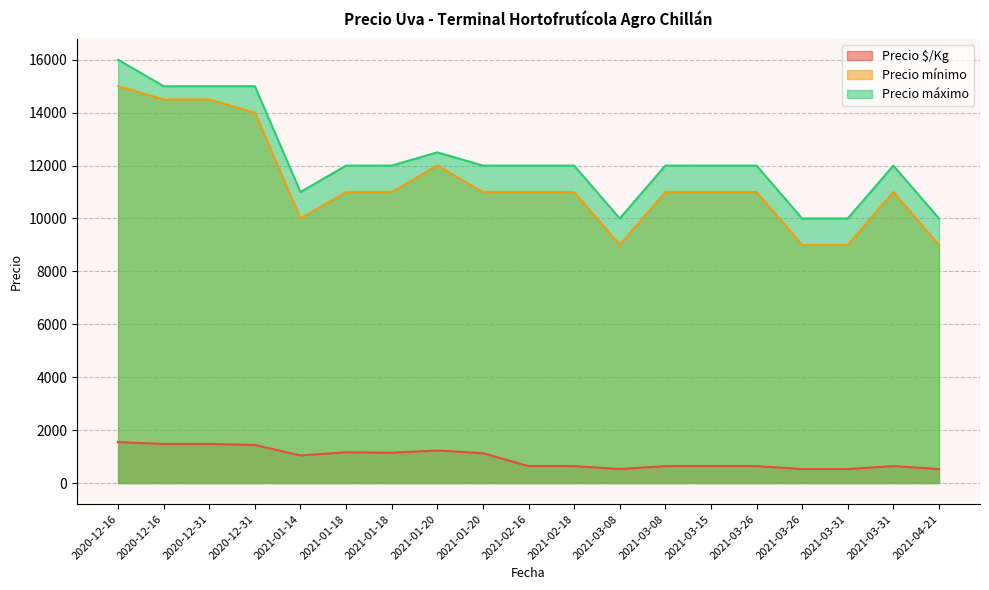

Where is the first local maximum for Precio mínimo?

2021-01-20